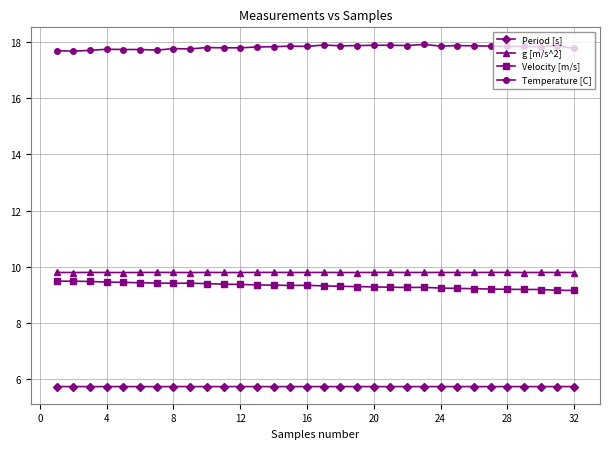

True or false: Velocity [m/s] and Period [s] intersect in this chart.

False